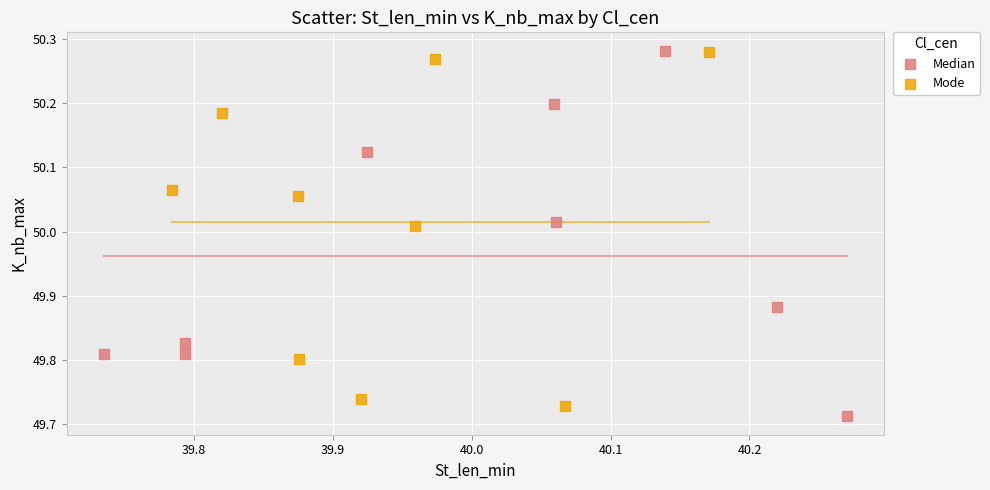

Which series reaches the minimum Y coordinate?

Median